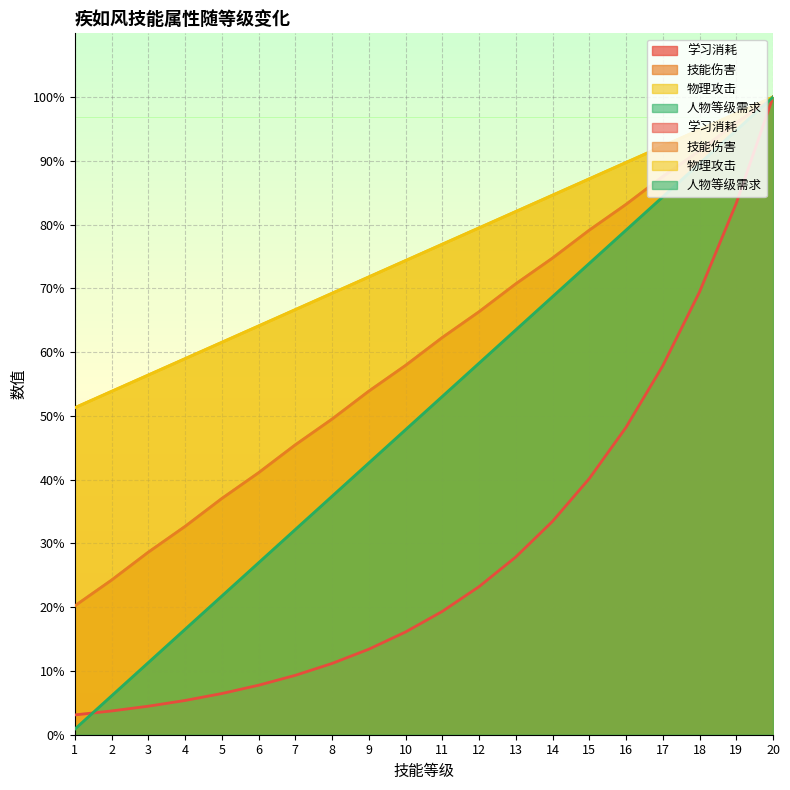

Reading left to right, list all the values displayed in this chart.

物理攻击: 1=0.9	2=6.1	3=11.3	4=16.5	5=21.7	6=27.0	7=32.2	8=37.4	9=42.6	10=47.8	11=53.0	12=58.3	13=63.5	14=68.7	15=73.9	16=79.1	17=84.3	18=89.6	19=94.8	20=100.0
技能伤害: 1=20.2	2=24.2	3=28.6	4=32.7	5=37.0	6=41.1	7=45.5	8=49.5	9=53.9	10=57.9	11=62.3	12=66.3	13=70.7	14=74.7	15=79.1	16=83.2	17=87.5	18=91.6	19=96.0	20=100.0
学习消耗: 1=3.1	2=3.7	3=4.5	4=5.4	5=6.5	6=7.8	7=9.3	8=11.2	9=13.4	10=16.1	11=19.3	12=23.2	13=27.9	14=33.5	15=40.2	16=48.2	17=57.9	18=69.4	19=83.3	20=100.0
人物等级需求: 1=51.3	2=53.8	3=56.4	4=59.0	5=61.5	6=64.1	7=66.7	8=69.2	9=71.8	10=74.4	11=76.9	12=79.5	13=82.1	14=84.6	15=87.2	16=89.7	17=92.3	18=94.9	19=97.4	20=100.0